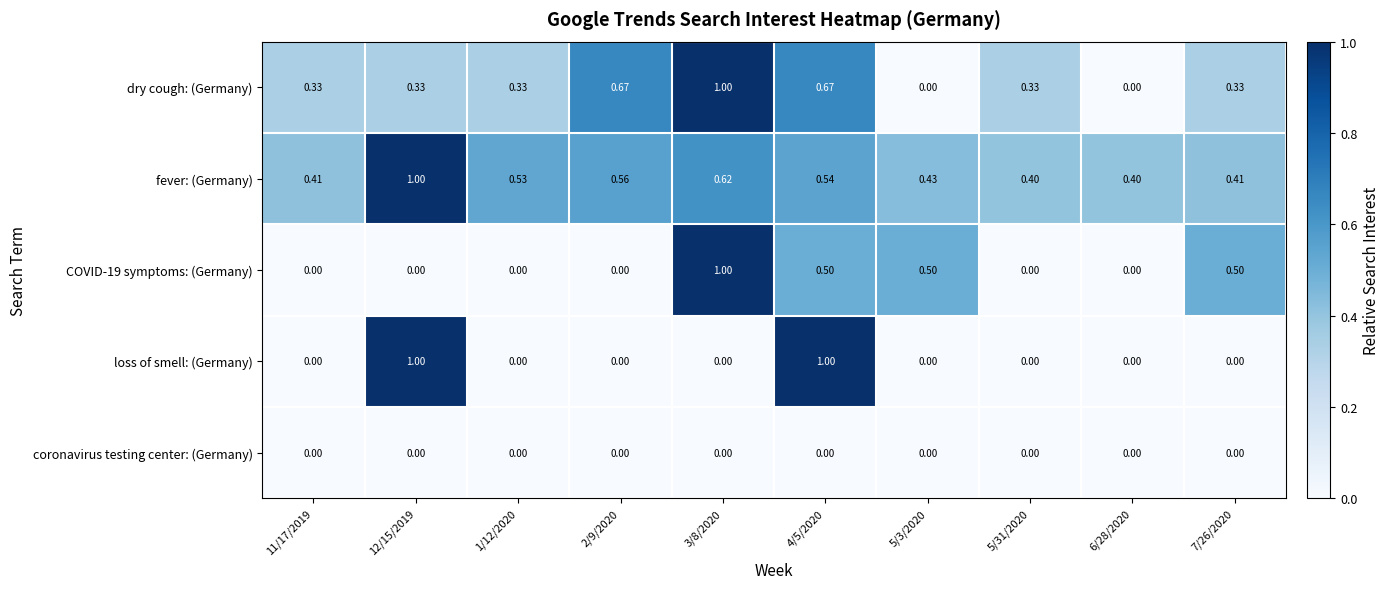

Which series has the largest total across all categories?

fever: (Germany)